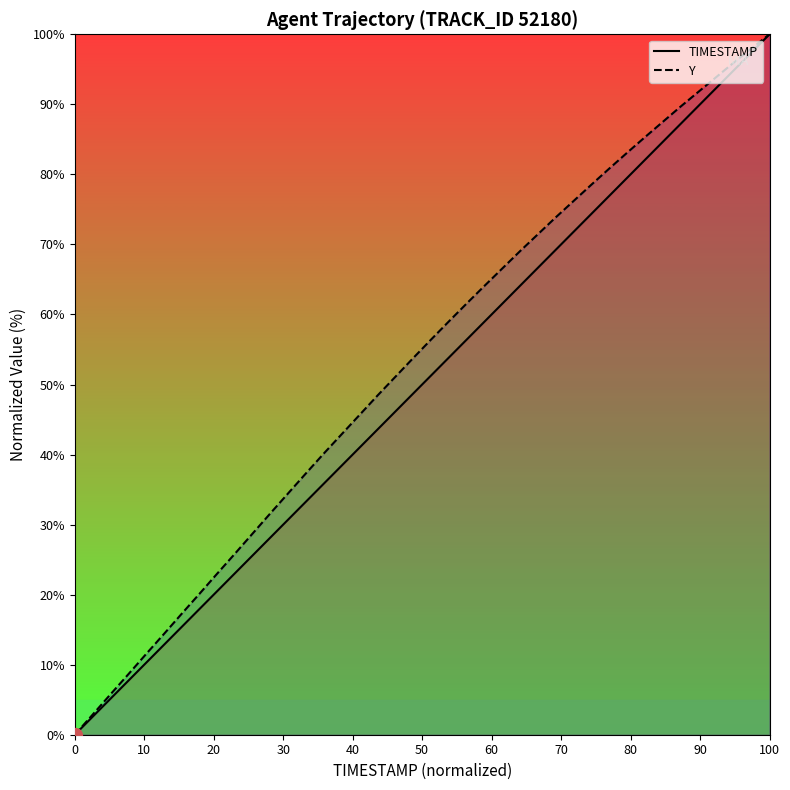

True or false: TIMESTAMP and Y intersect in this chart.

False